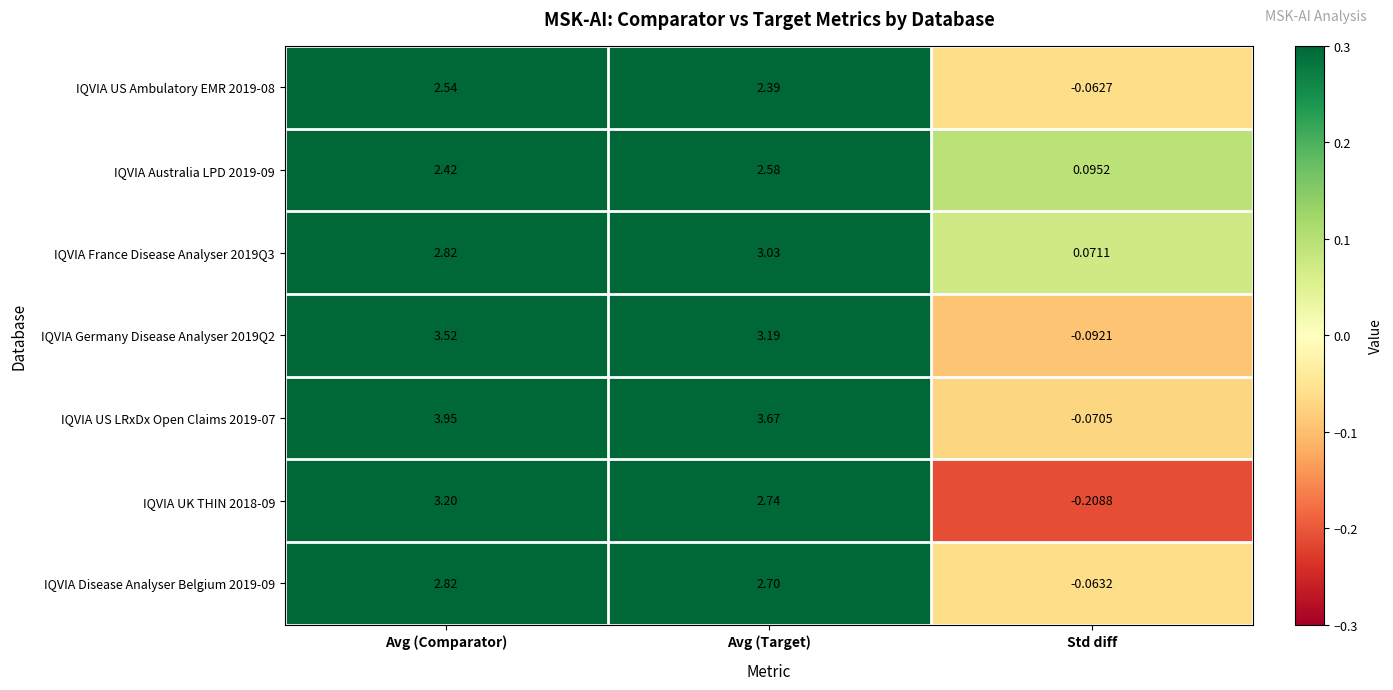

Count the number of data series in this chart.

7